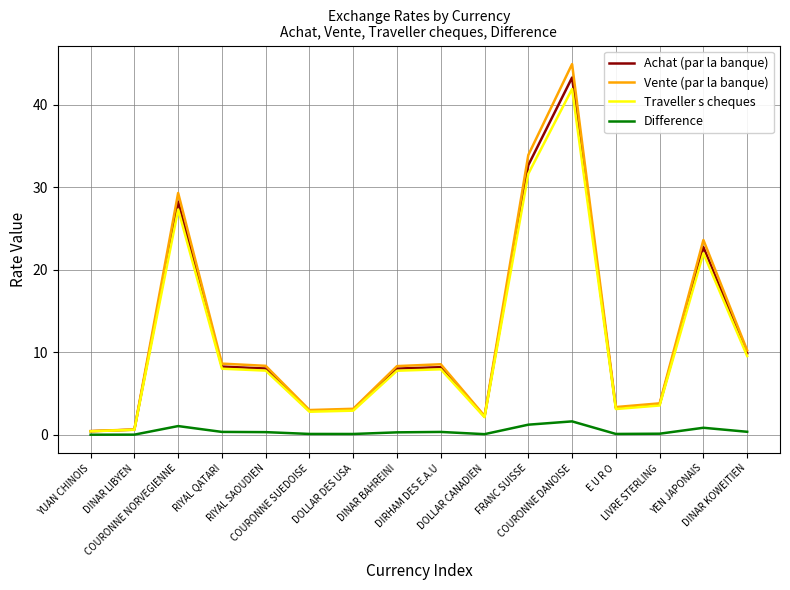

What is the maximum value for Traveller s cheques?

41.9